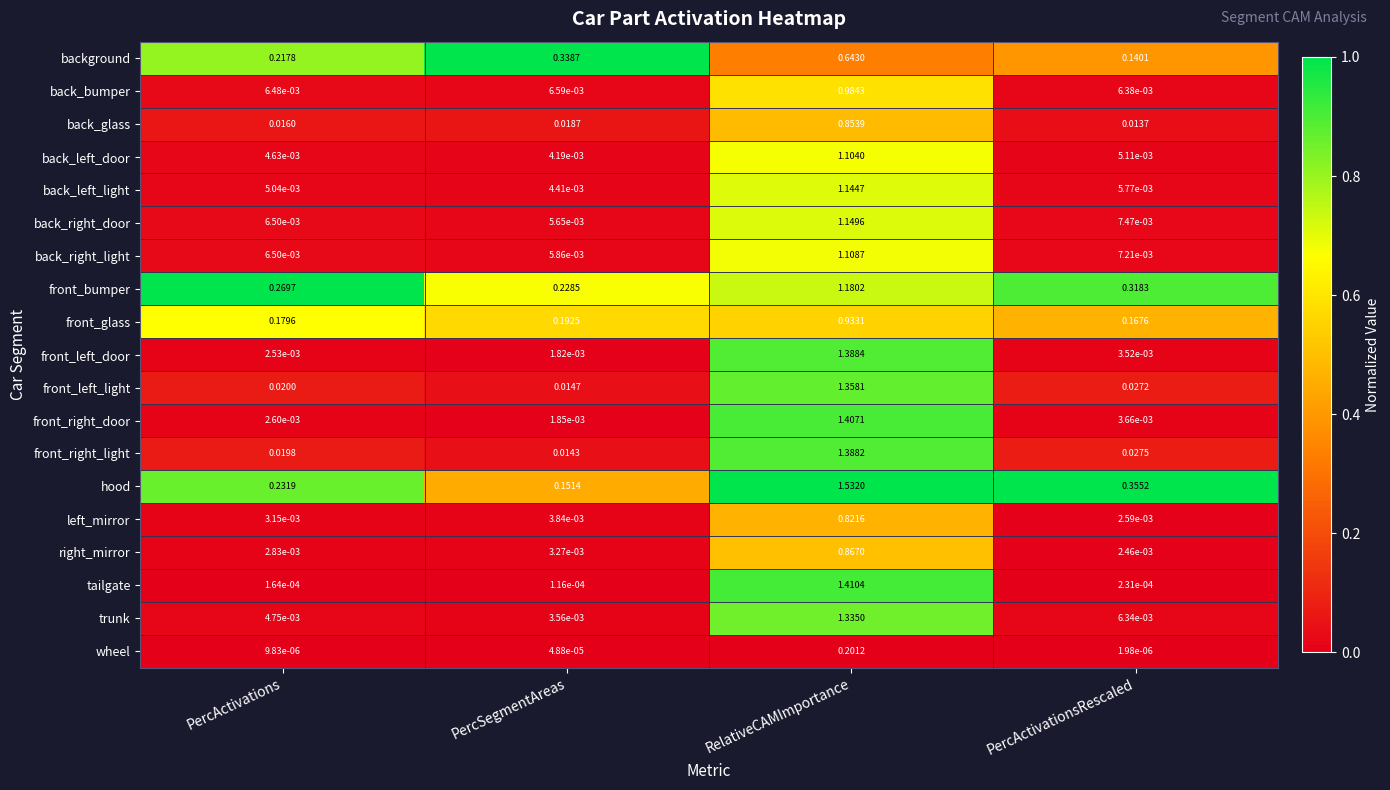

At which category is the sum across all series the highest?

RelativeCAMImportance